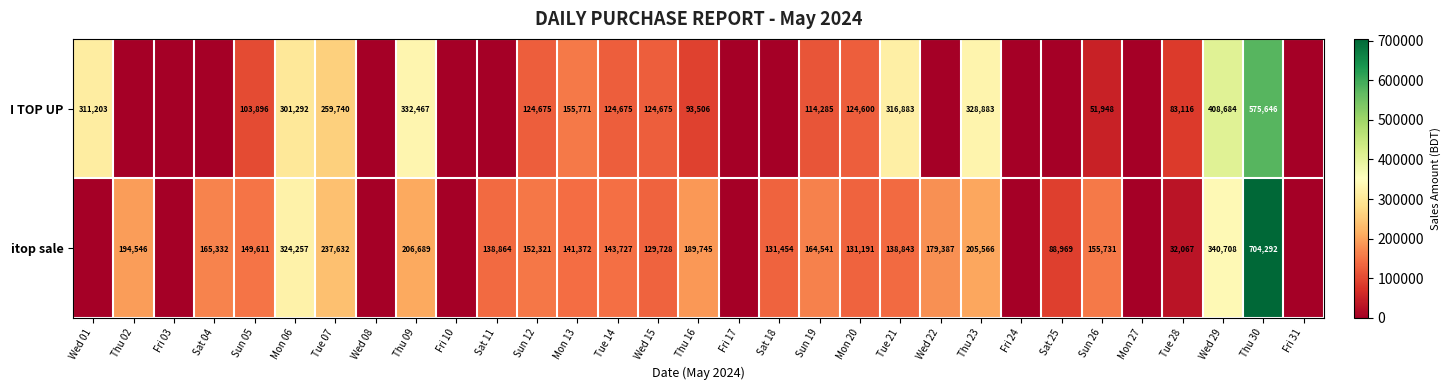

True or false: itop sale has a value of 214903 at Tue 14.

False